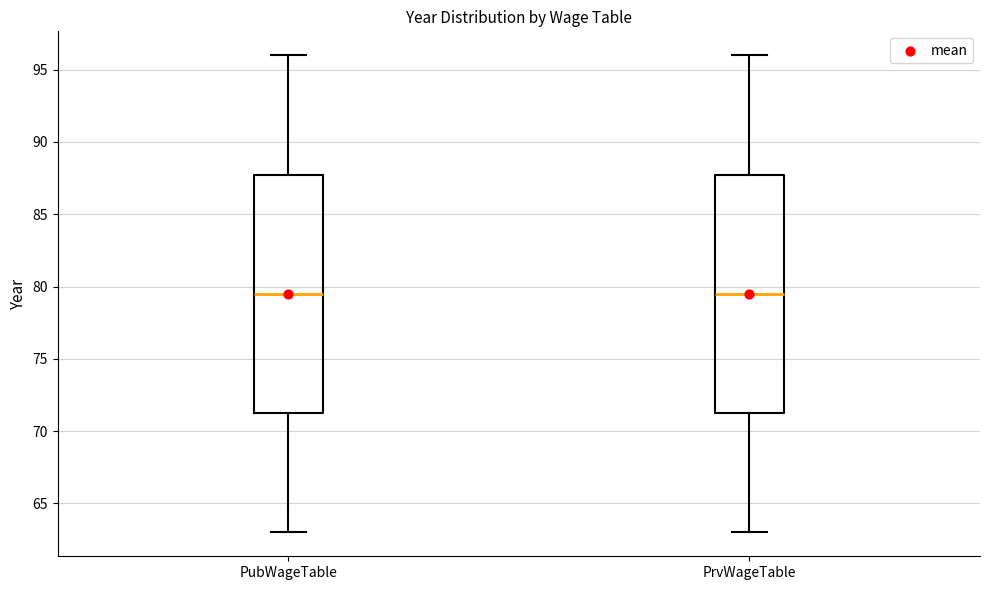

Reading left to right, read every box against the y-axis: the position of its median line, the range the box covers, and the ends of its whiskers. The values are not printed on the chart, so give them approximately, as read against the axis.

PubWageTable: median 79.5, box 71.5 to 88.0, whiskers 63.0 to 96.0
PrvWageTable: median 79.5, box 71.5 to 88.0, whiskers 63.0 to 96.0